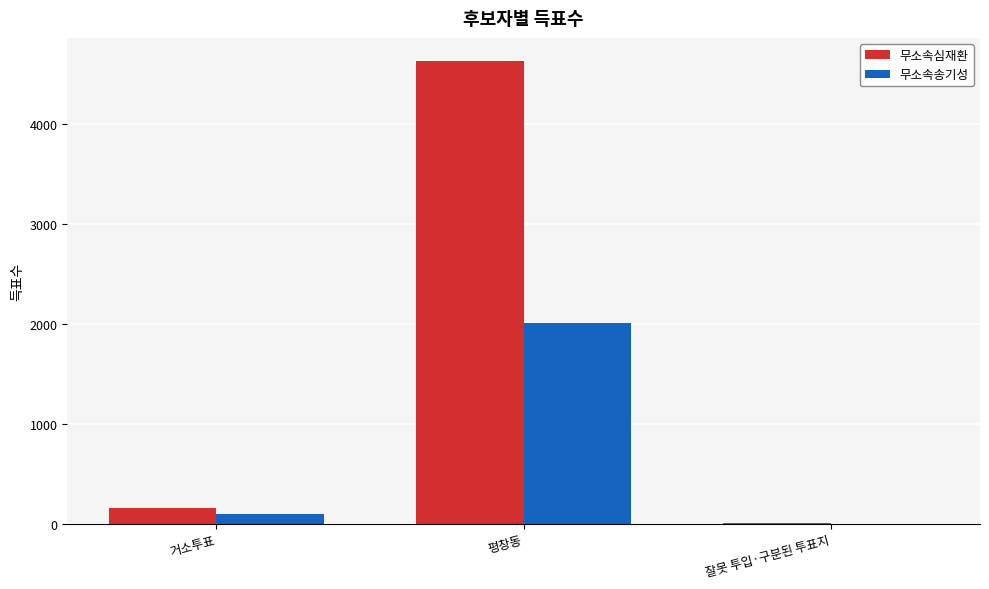

Which series changed the most between 평창동 and 잘못 투입·구분된 투표지?

무소속심재환